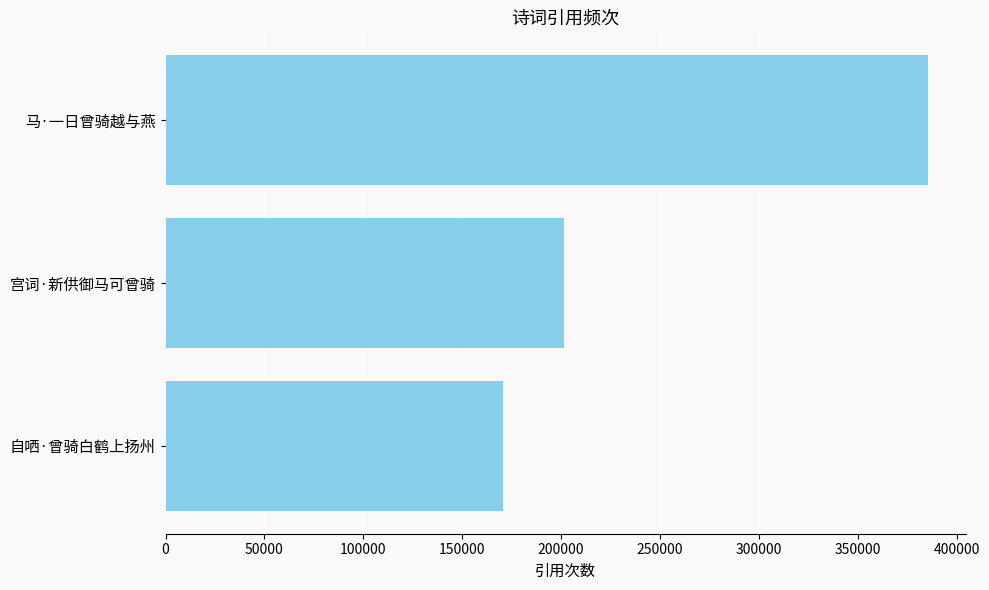

Count the values in the range 170455 to 385396.

3